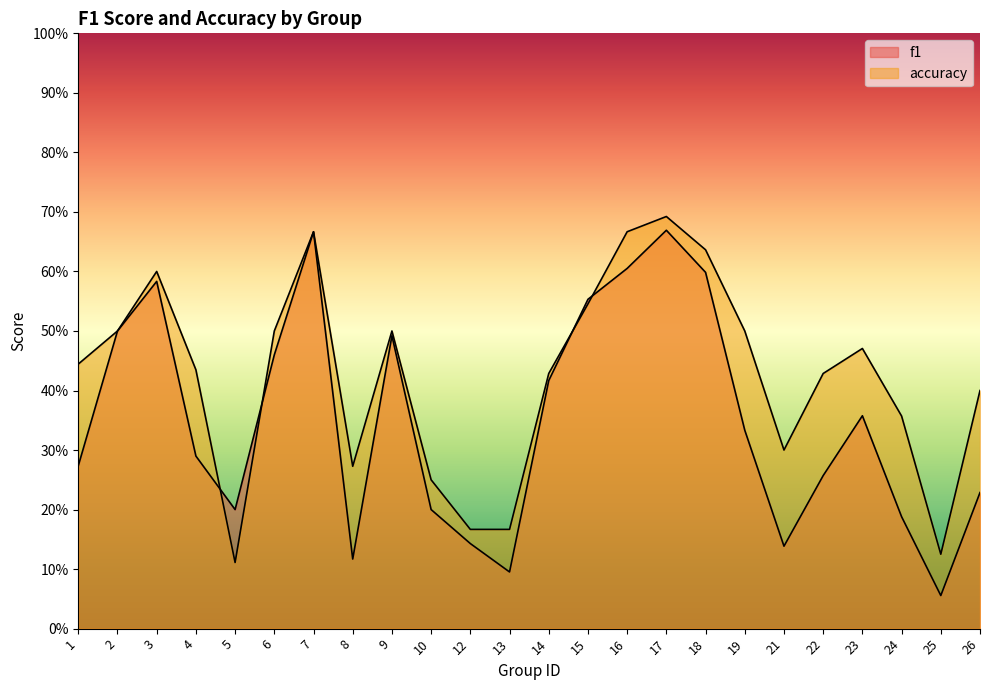

Reading left to right, transcribe all the data shown in this chart.

f1: 1=0.3	2=0.5	3=0.6	4=0.3	5=0.2	6=0.5	7=0.7	8=0.1	9=0.5	10=0.2	12=0.1	13=0.1	14=0.4	15=0.6	16=0.6	17=0.7	18=0.6	19=0.3	21=0.1	22=0.3	23=0.4	24=0.2	25=0.1	26=0.2
accuracy: 1=0.4	2=0.5	3=0.6	4=0.4	5=0.1	6=0.5	7=0.7	8=0.3	9=0.5	10=0.2	12=0.2	13=0.2	14=0.4	15=0.5	16=0.7	17=0.7	18=0.6	19=0.5	21=0.3	22=0.4	23=0.5	24=0.4	25=0.1	26=0.4